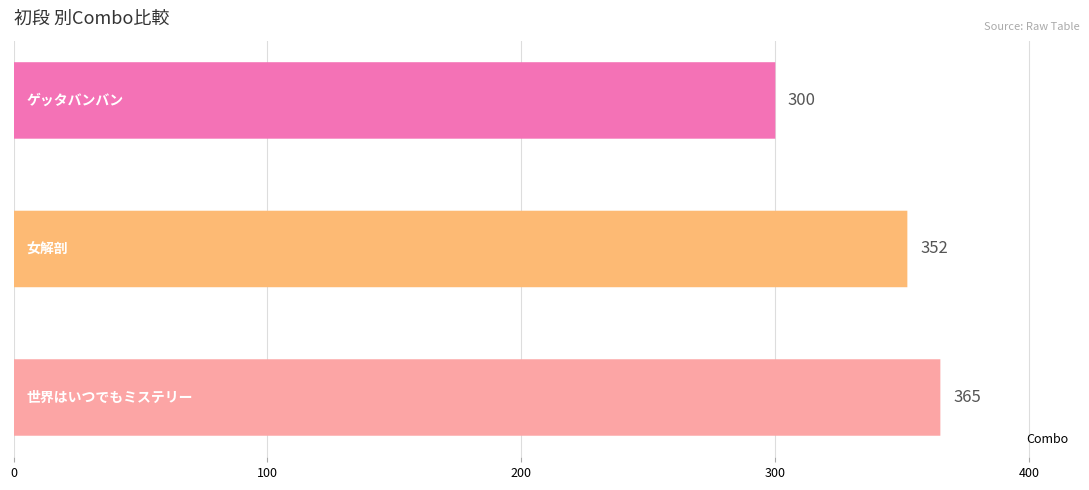

What is the value of the 2nd bar from the left?

352